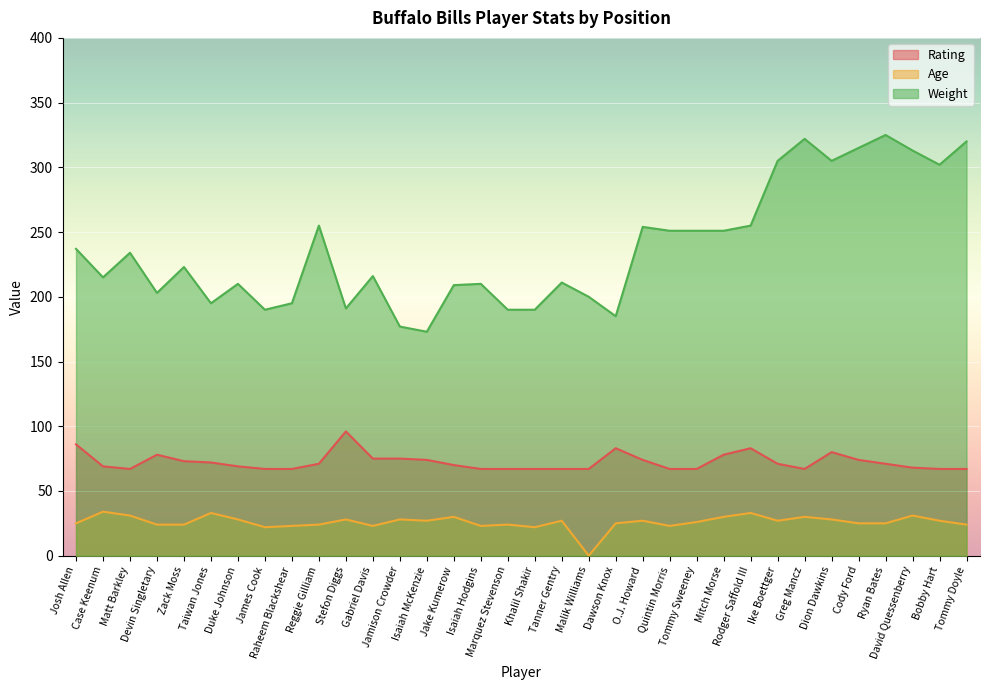

Which has a higher value, Quintin Morris or Rodger Saffold III?

Rodger Saffold III